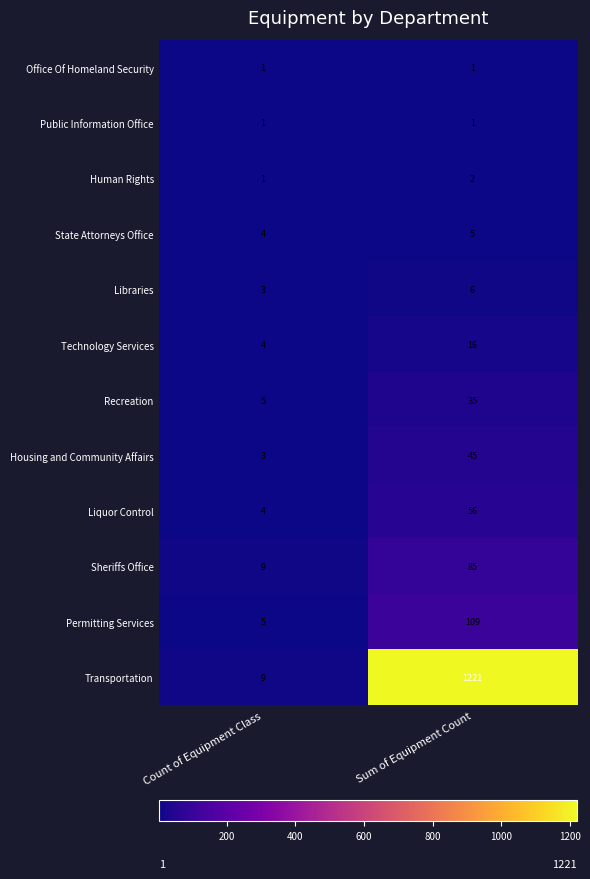

Reading left to right, what are all the values shown in this chart?

Office Of Homeland Security: Count of Equipment Class=1	Sum of Equipment Count=1
Public Information Office: Count of Equipment Class=1	Sum of Equipment Count=1
Human Rights: Count of Equipment Class=1	Sum of Equipment Count=2
State Attorneys Office: Count of Equipment Class=4	Sum of Equipment Count=5
Libraries: Count of Equipment Class=3	Sum of Equipment Count=6
Technology Services: Count of Equipment Class=4	Sum of Equipment Count=16
Recreation: Count of Equipment Class=5	Sum of Equipment Count=35
Housing and Community Affairs: Count of Equipment Class=3	Sum of Equipment Count=45
Liquor Control: Count of Equipment Class=4	Sum of Equipment Count=56
Sheriffs Office: Count of Equipment Class=9	Sum of Equipment Count=85
Permitting Services: Count of Equipment Class=5	Sum of Equipment Count=109
Transportation: Count of Equipment Class=9	Sum of Equipment Count=1221